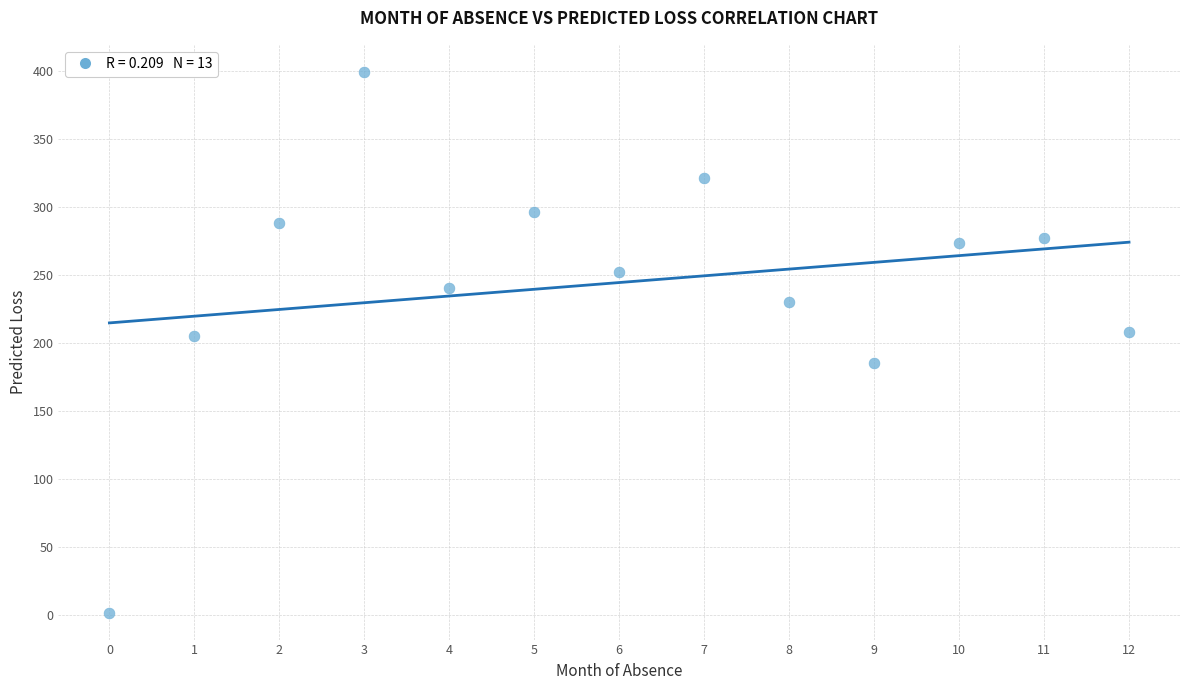

What is the range of Y values (max minus min)?

397